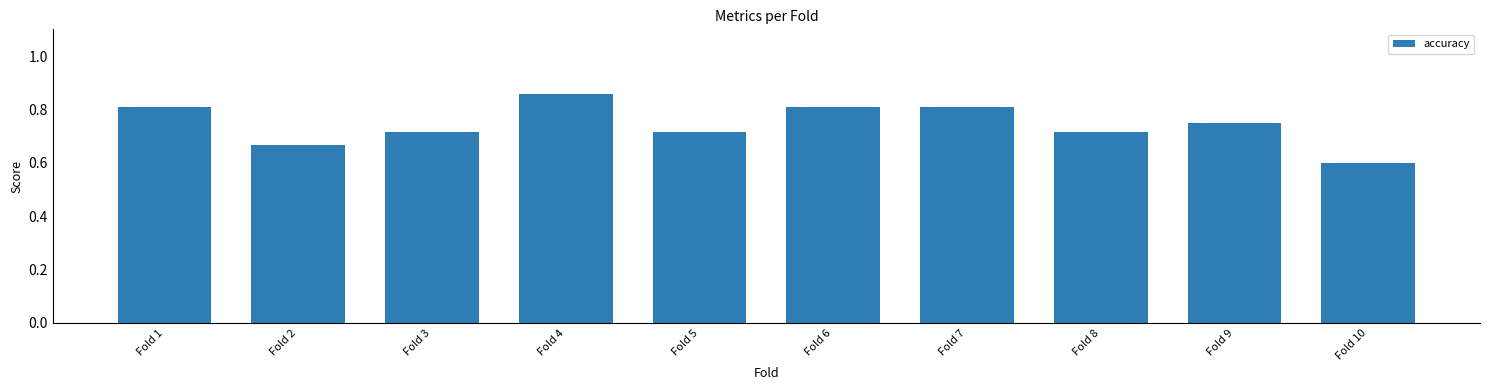

Where is the data nearest to the value 0?

Fold 10